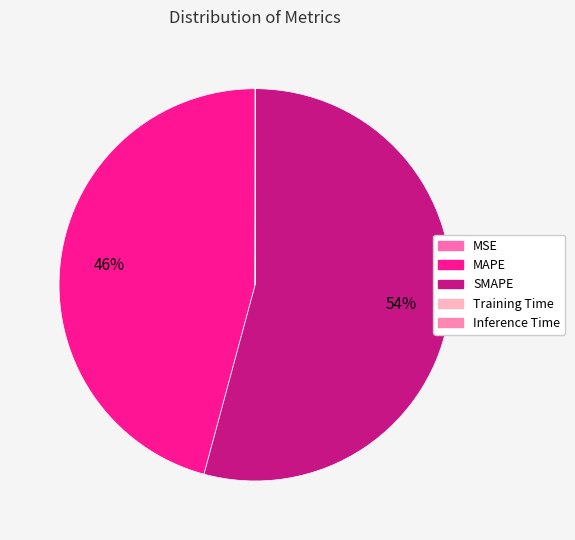

How many segments does this pie chart have?

5